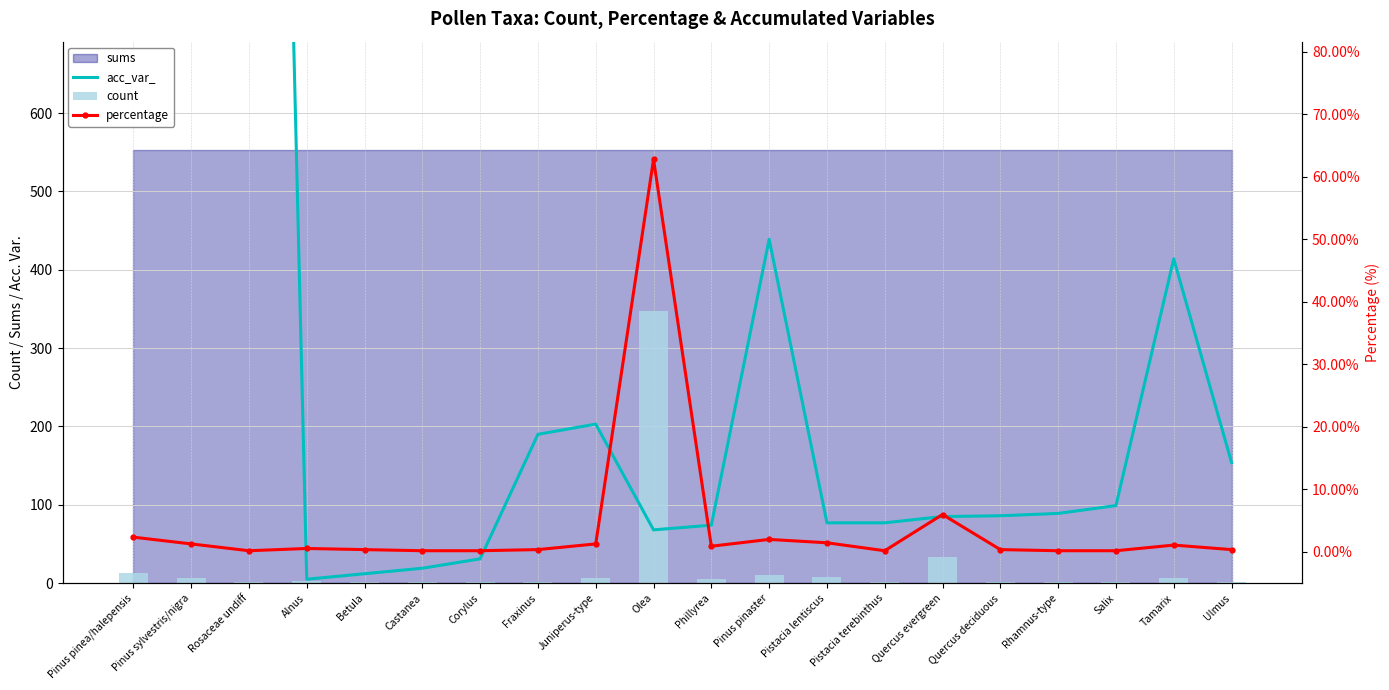

Reading left to right, what are all the values shown in this chart?

acc_var_: Pinus pinea/halepensis=3044.0	Pinus sylvestris/nigra=3044.0	Rosaceae undiff=3044.0	Alnus=5.0	Betula=12.0	Castanea=19.0	Corylus=31.0	Fraxinus=190.0	Juniperus-type=203.0	Olea=68.0	Phillyrea=74.0	Pinus pinaster=439.0	Pistacia lentiscus=77.0	Pistacia terebinthus=77.0	Quercus evergreen=85.0	Quercus deciduous=86.0	Rhamnus-type=89.0	Salix=99.0	Tamarix=414.0	Ulmus=154.0
count: Pinus pinea/halepensis=13.0	Pinus sylvestris/nigra=7.0	Rosaceae undiff=1.0	Alnus=3.0	Betula=2.0	Castanea=1.0	Corylus=1.0	Fraxinus=2.0	Juniperus-type=7.0	Olea=347.0	Phillyrea=5.0	Pinus pinaster=11.0	Pistacia lentiscus=8.0	Pistacia terebinthus=1.0	Quercus evergreen=33.0	Quercus deciduous=2.0	Rhamnus-type=1.0	Salix=1.0	Tamarix=6.0	Ulmus=2.0
percentage: Pinus pinea/halepensis=2.4	Pinus sylvestris/nigra=1.3	Rosaceae undiff=0.2	Alnus=0.5	Betula=0.4	Castanea=0.2	Corylus=0.2	Fraxinus=0.4	Juniperus-type=1.3	Olea=62.8	Phillyrea=0.9	Pinus pinaster=2.0	Pistacia lentiscus=1.4	Pistacia terebinthus=0.2	Quercus evergreen=6.0	Quercus deciduous=0.4	Rhamnus-type=0.2	Salix=0.2	Tamarix=1.1	Ulmus=0.4